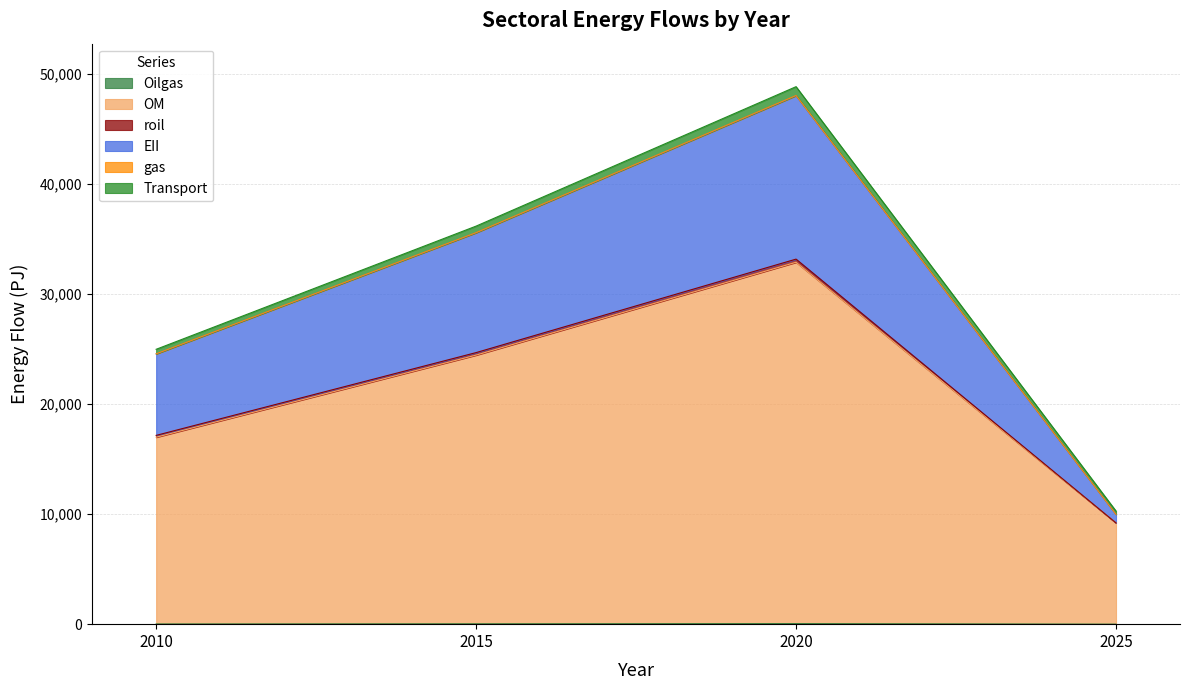

What is the value of the OM point at the 3rd from the left?

32877.3